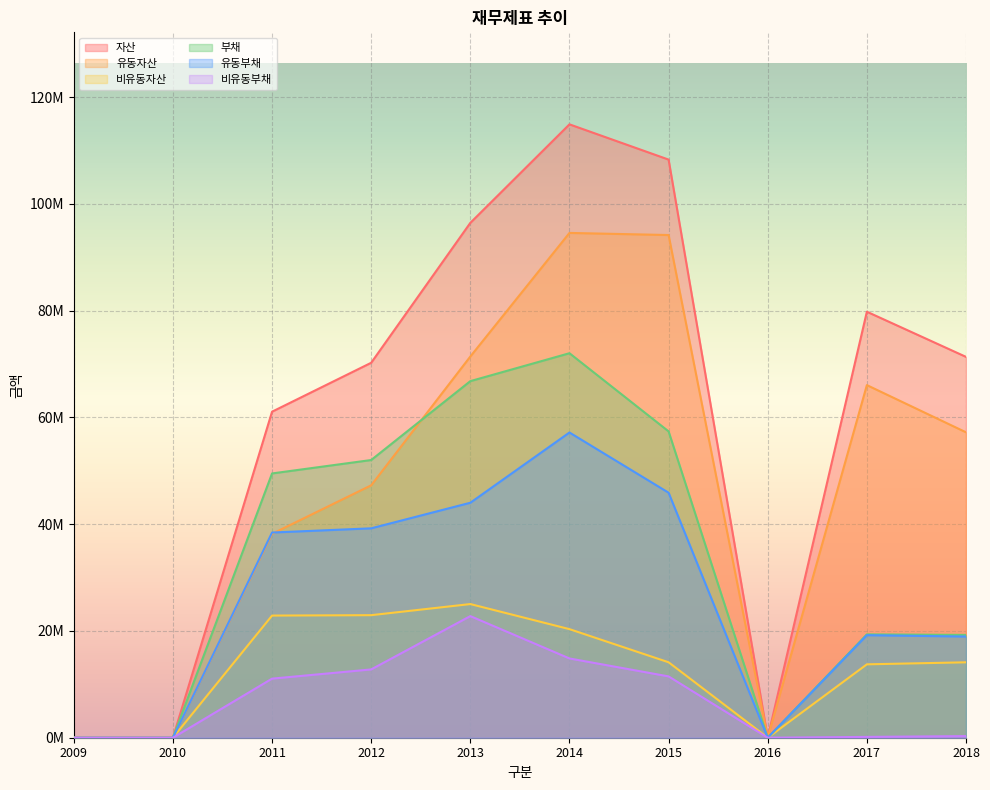

How many data points in 유동자산 are less than 57204170?

5